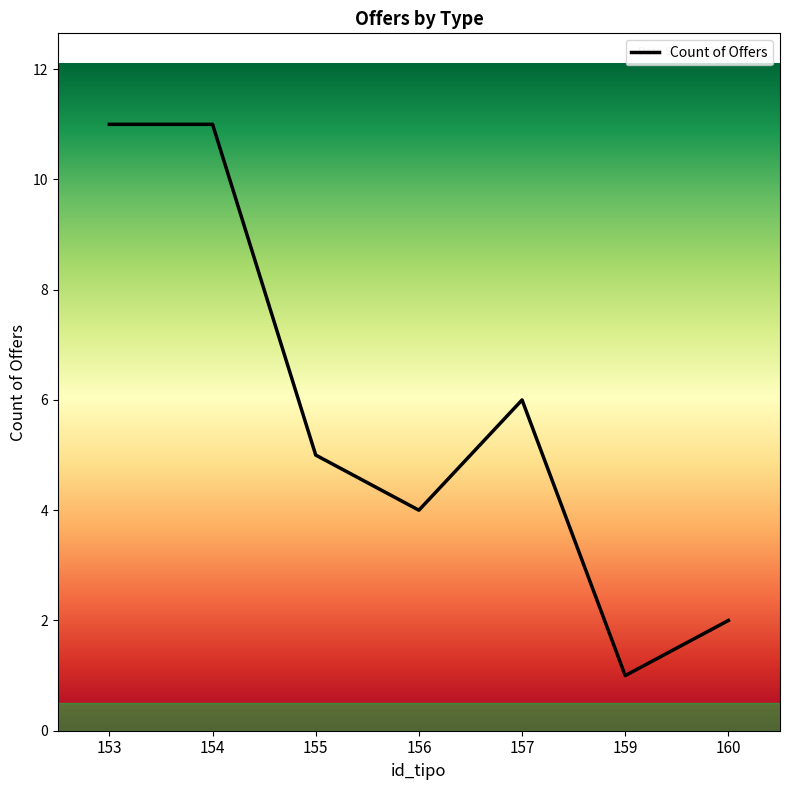

At which category does the chart reach its minimum across all series?

159